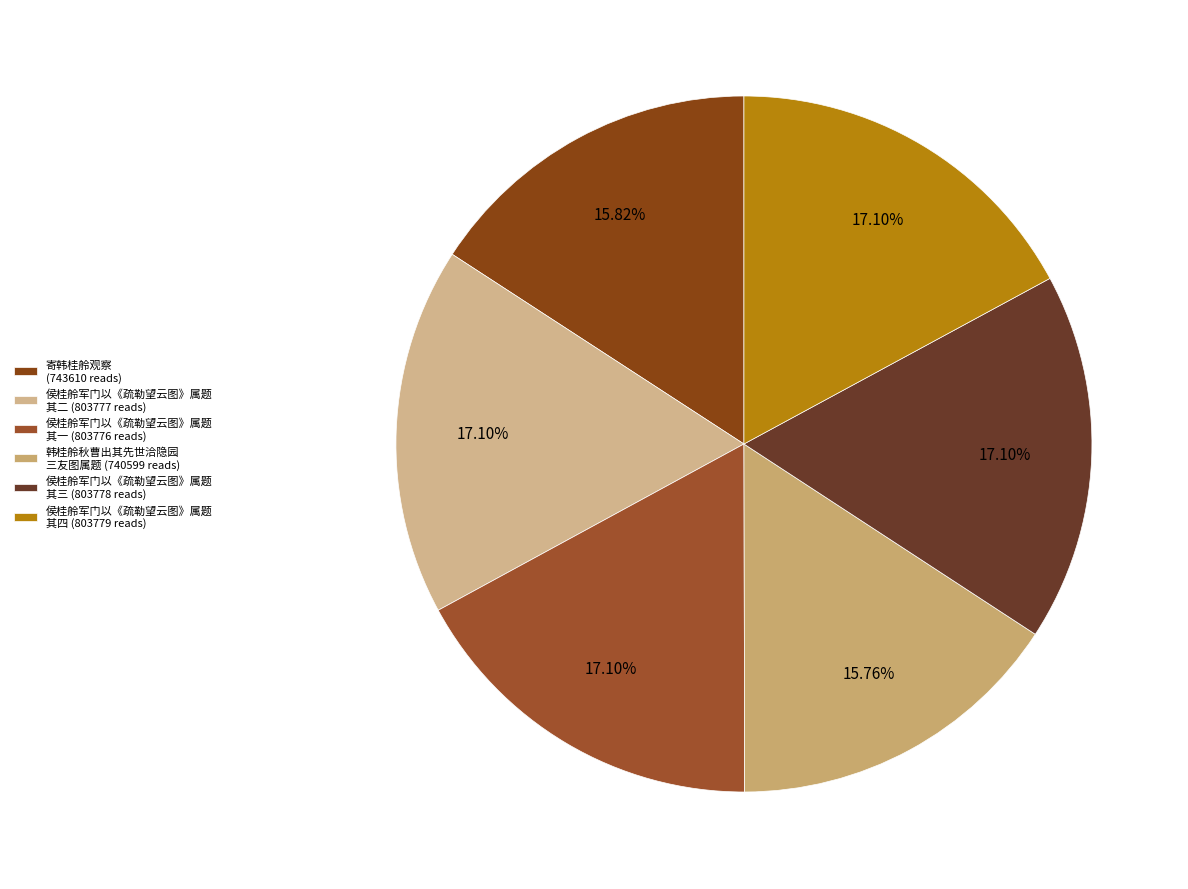

To the nearest percent, what is the difference between the largest and smallest slice percentages?

1%